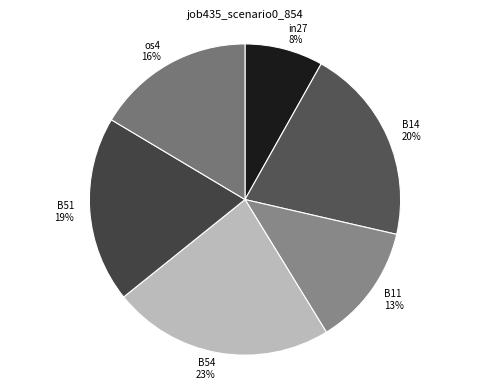

Is the sum of B54 and in27 greater than half?

No